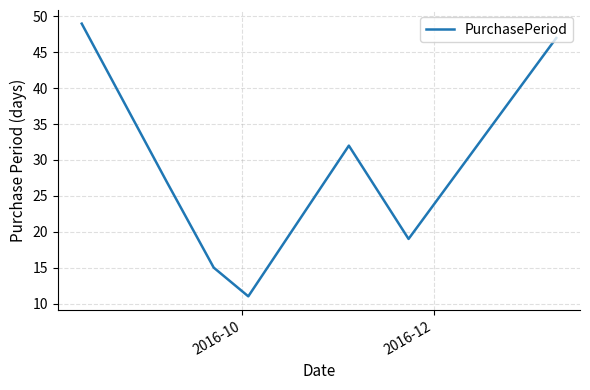

What is the average value?

29